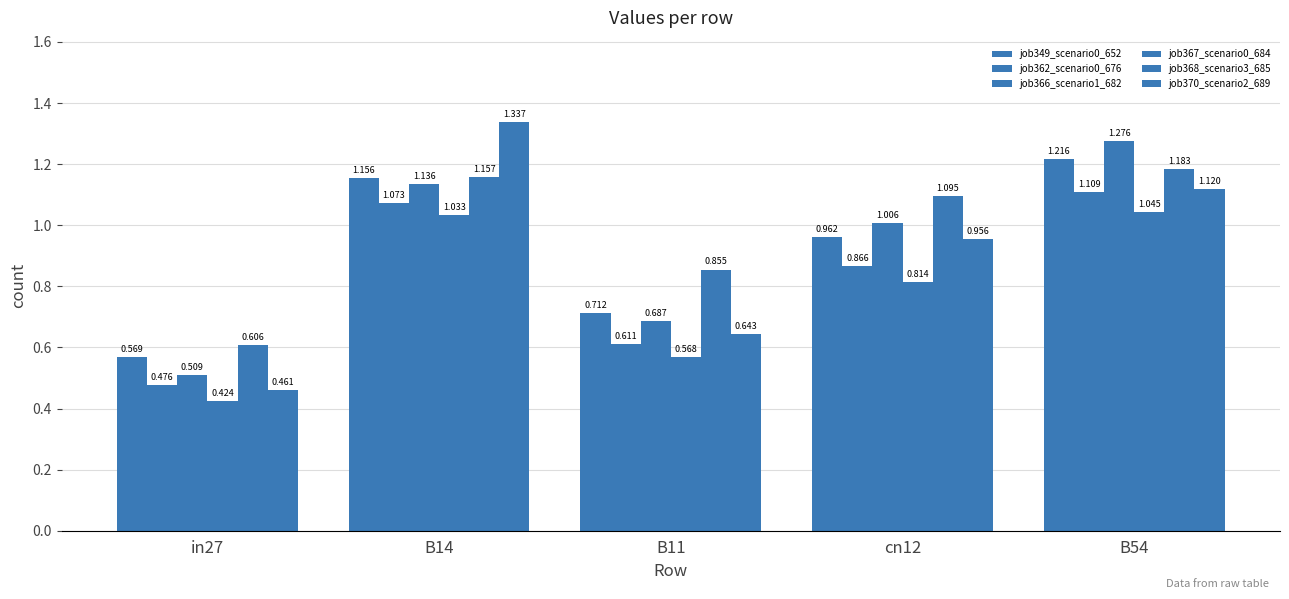

Reading left to right, transcribe all the data shown in this chart.

job349_scenario0_652: in27=0.6	B14=1.2	B11=0.7	cn12=1.0	B54=1.2
job362_scenario0_676: in27=0.5	B14=1.1	B11=0.6	cn12=0.9	B54=1.1
job366_scenario1_682: in27=0.5	B14=1.1	B11=0.7	cn12=1.0	B54=1.3
job367_scenario0_684: in27=0.4	B14=1.0	B11=0.6	cn12=0.8	B54=1.0
job368_scenario3_685: in27=0.6	B14=1.2	B11=0.9	cn12=1.1	B54=1.2
job370_scenario2_689: in27=0.5	B14=1.3	B11=0.6	cn12=1.0	B54=1.1